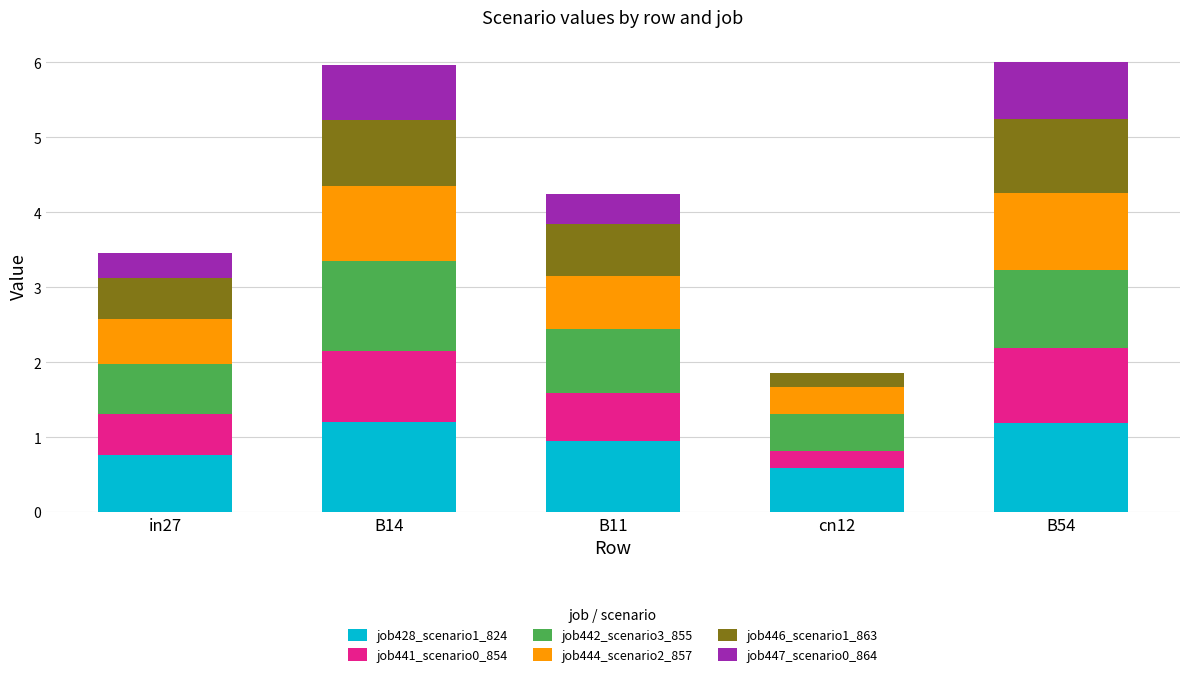

What is the total value across all series at cn12?

1.9